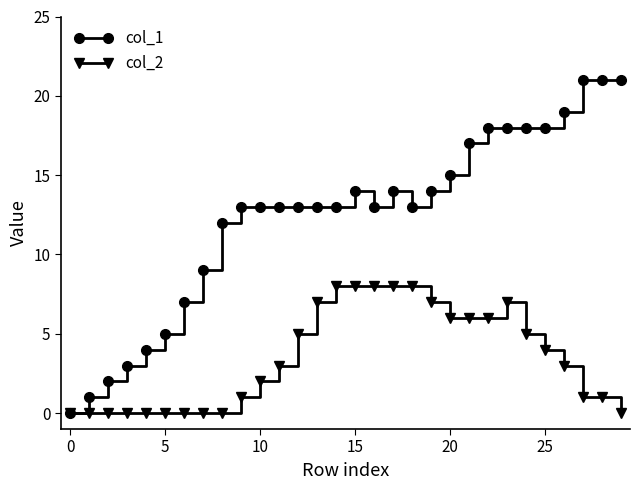

Which series has the widest spread of values?

col_1